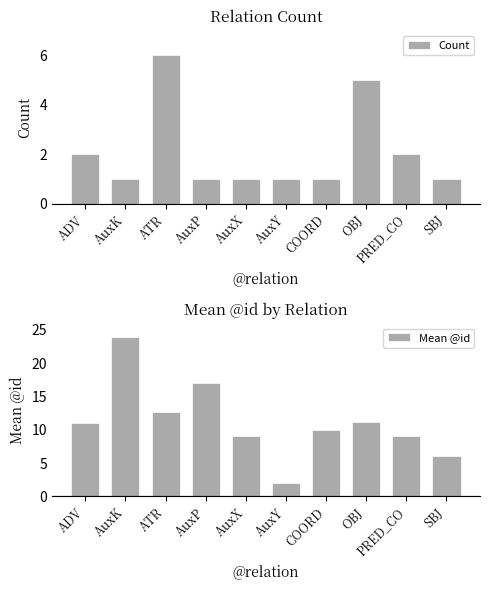

Reading right to left, transcribe all the data shown in this chart.

Count: SBJ=1.0	PRED_CO=2.0	OBJ=5.0	COORD=1.0	AuxY=1.0	AuxX=1.0	AuxP=1.0	ATR=6.0	AuxK=1.0	ADV=2.0
Mean @id: SBJ=6.0	PRED_CO=9.0	OBJ=11.2	COORD=10.0	AuxY=2.0	AuxX=9.0	AuxP=17.0	ATR=12.7	AuxK=24.0	ADV=11.0